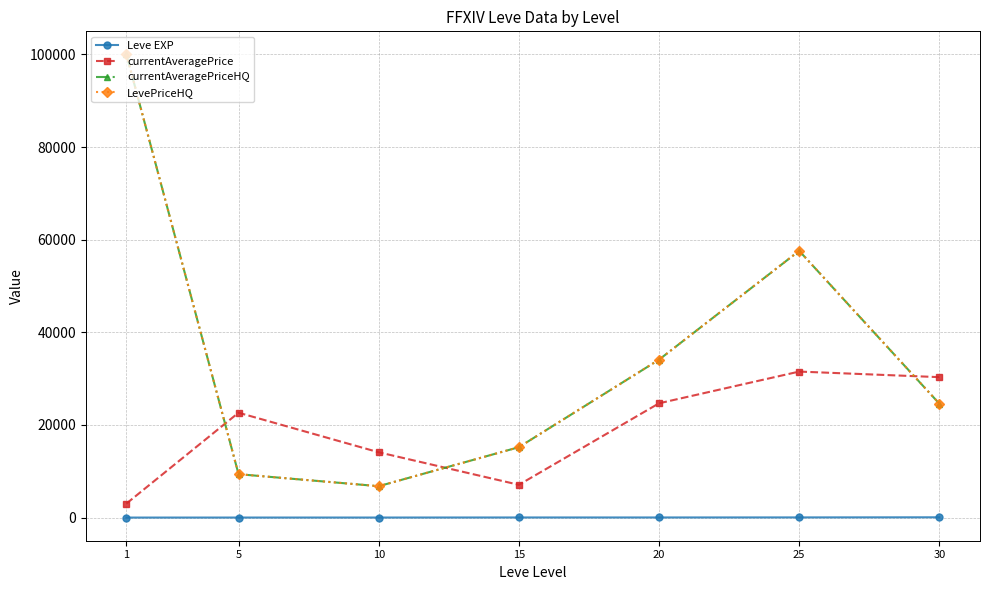

True or false: currentAveragePrice and Leve EXP cross at least once.

False